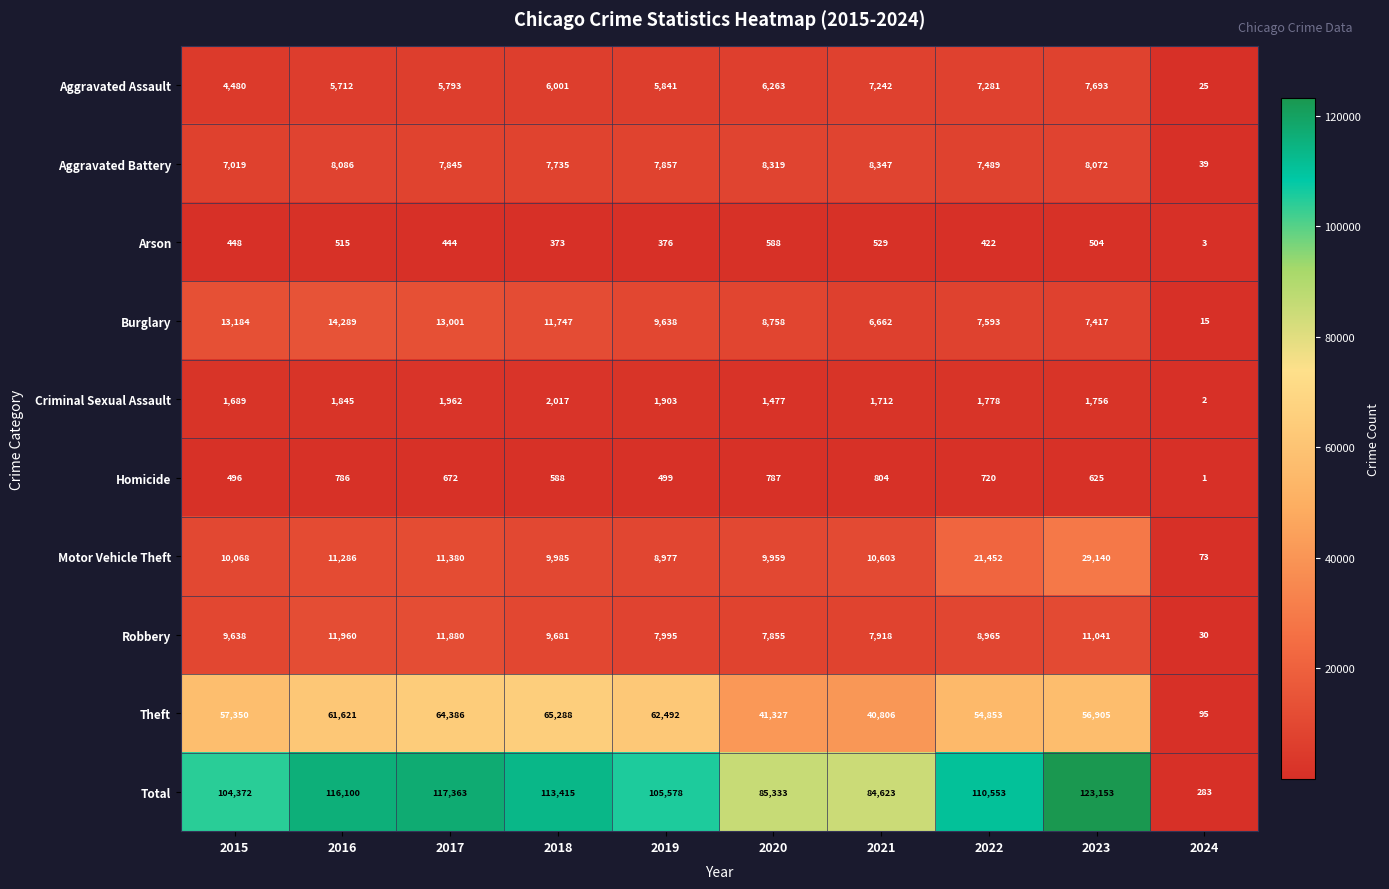

Rank the series at 2022 from highest to lowest value.

Total, Theft, Motor Vehicle Theft, Robbery, Burglary, Aggravated Battery, Aggravated Assault, Criminal Sexual Assault, Homicide, Arson